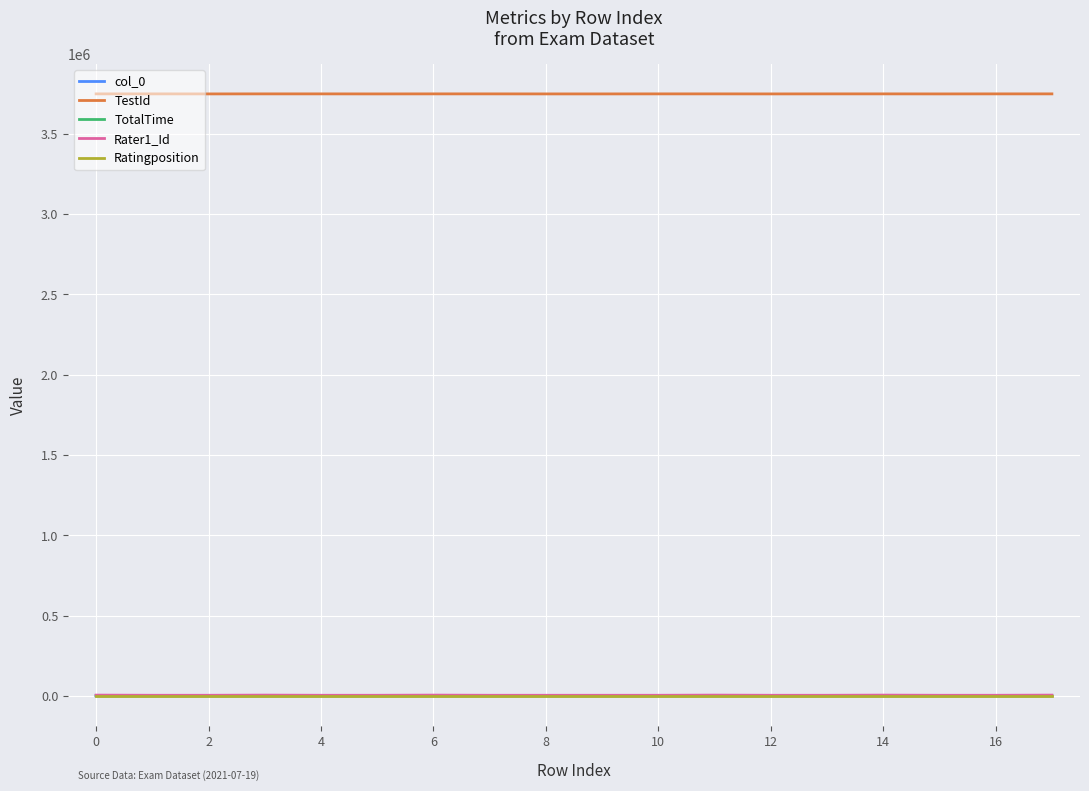

What is the average value of the TestId series?

3747921